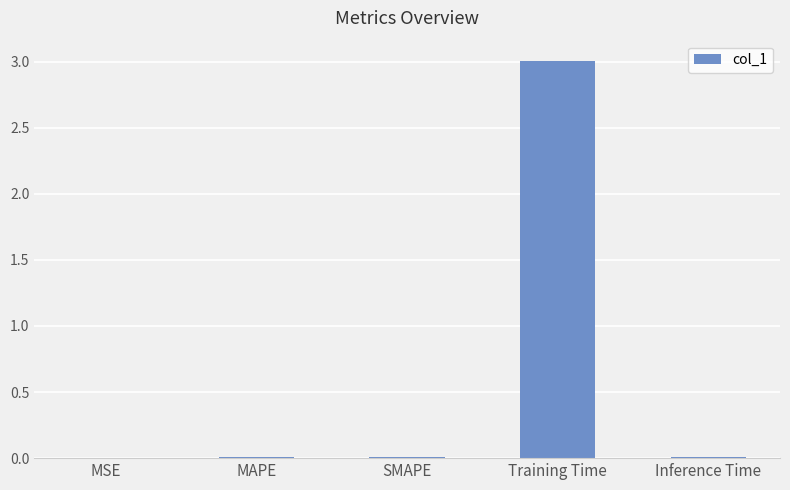

Which label corresponds to the largest value in the chart?

Training Time